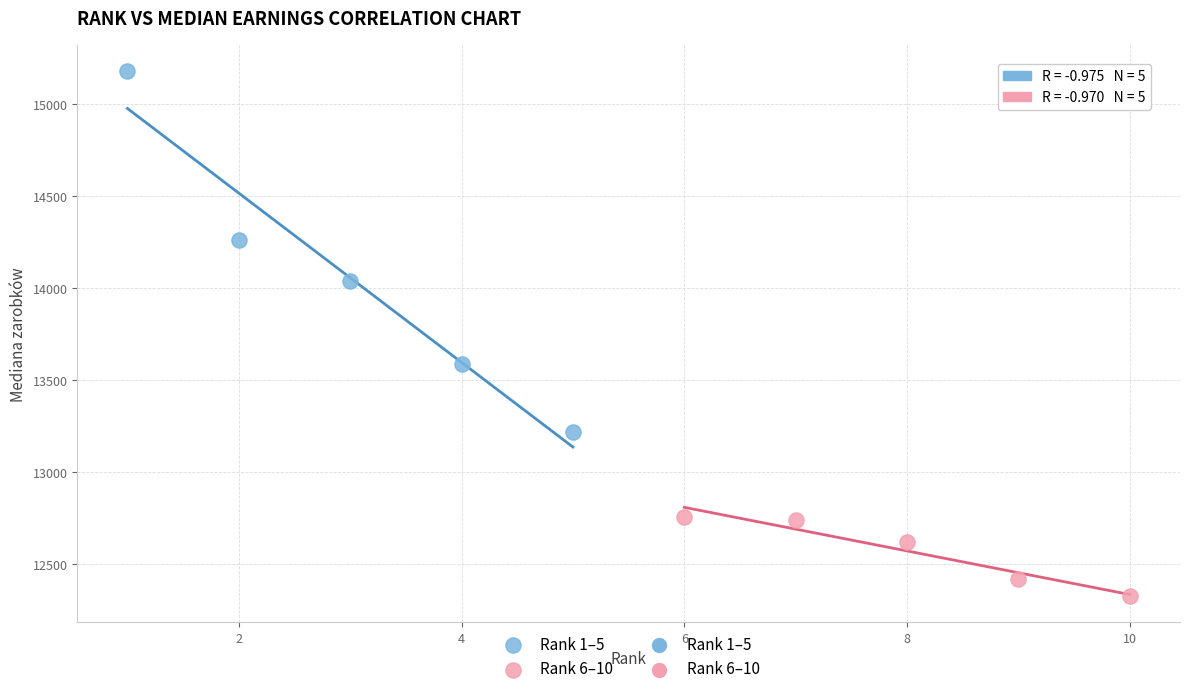

Which series has the widest spread of Y values?

Rank 1–5